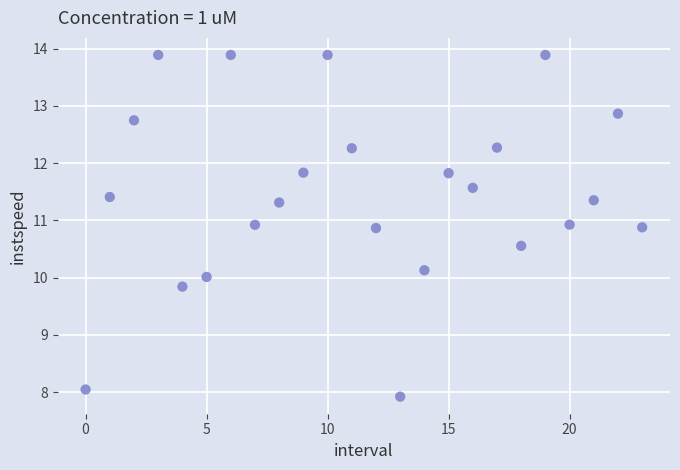

What is the range of Y values (max minus min)?

6.0